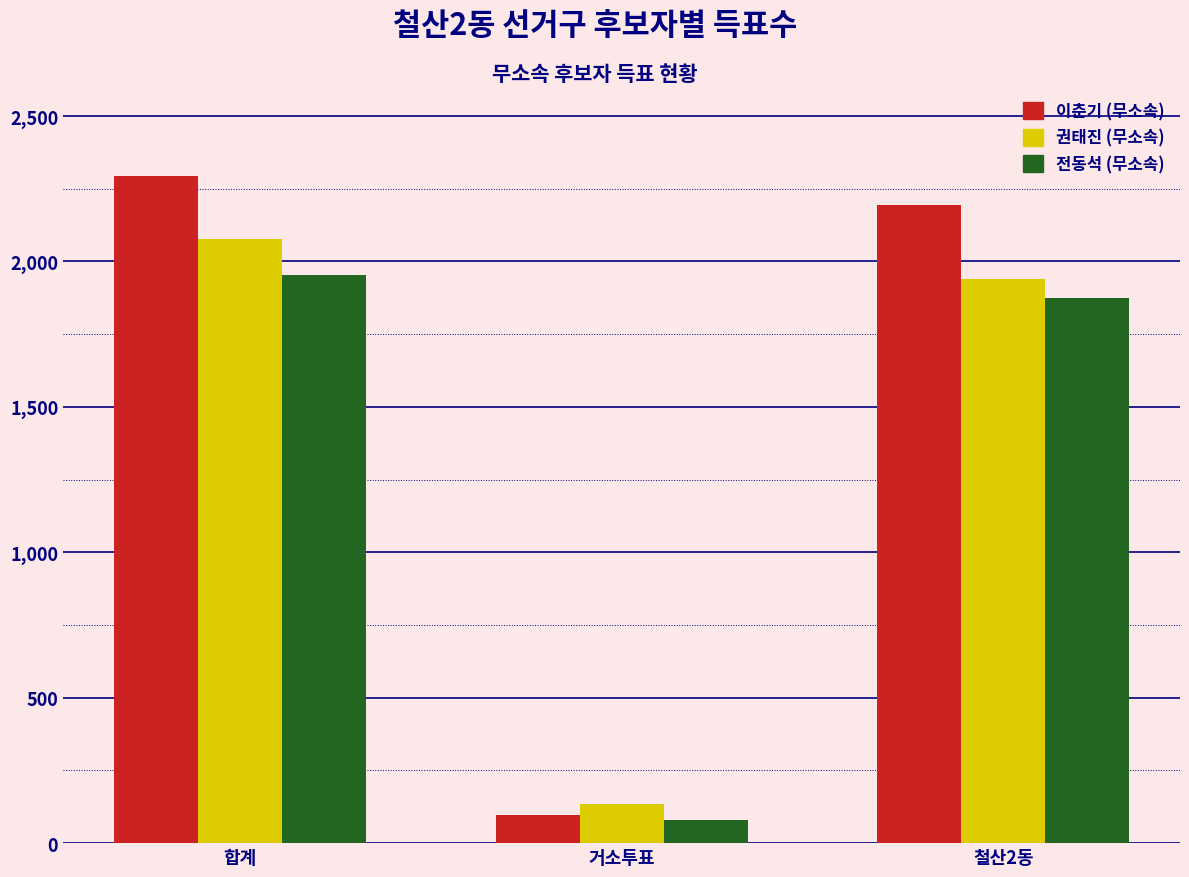

What is the sum of the 이춘기 (무소속) values at 거소투표 and 철산2동?

2290